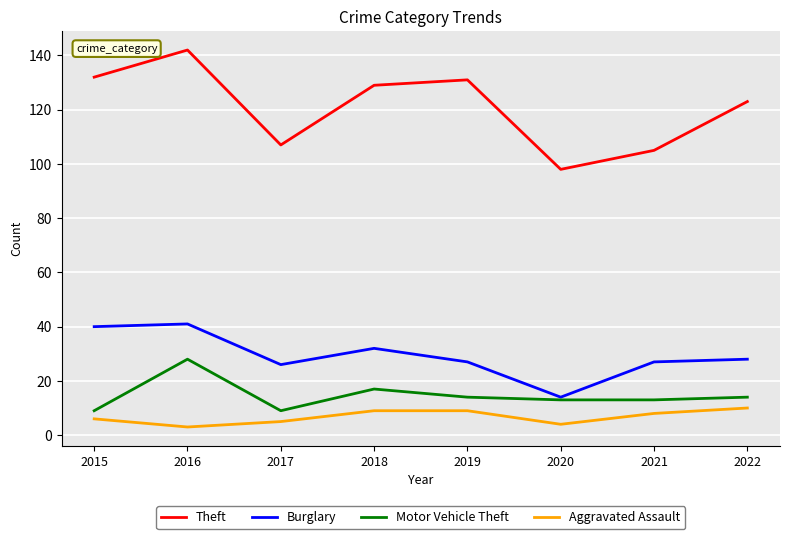

True or false: Aggravated Assault and Theft intersect in this chart.

False